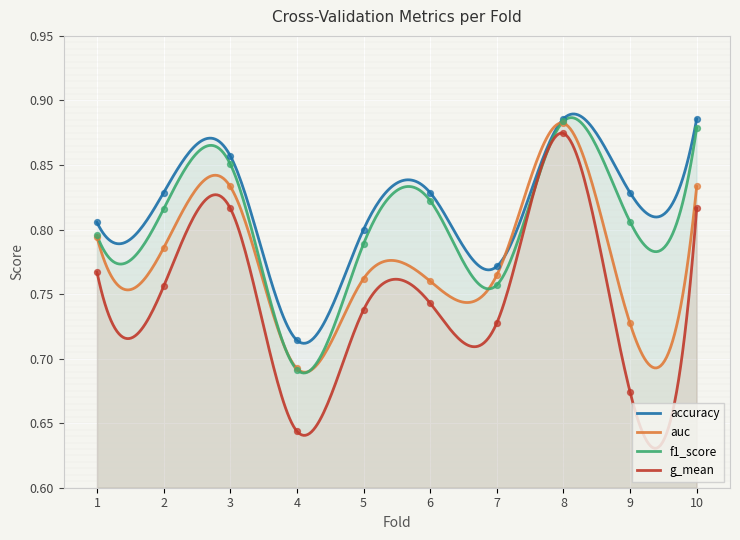

Which series has the widest spread of Y values?

g_mean